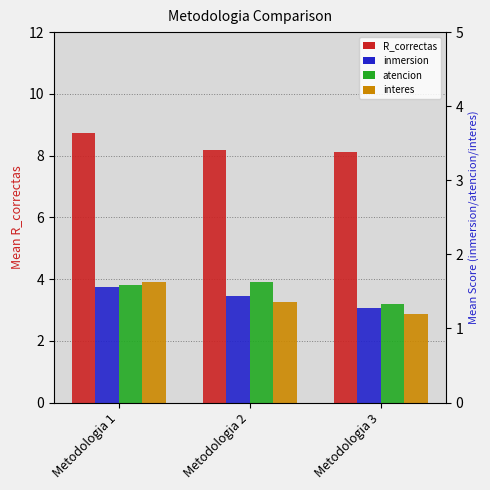

Rank the series at Metodologia 3 from lowest to highest value.

interes, inmersion, atencion, R_correctas